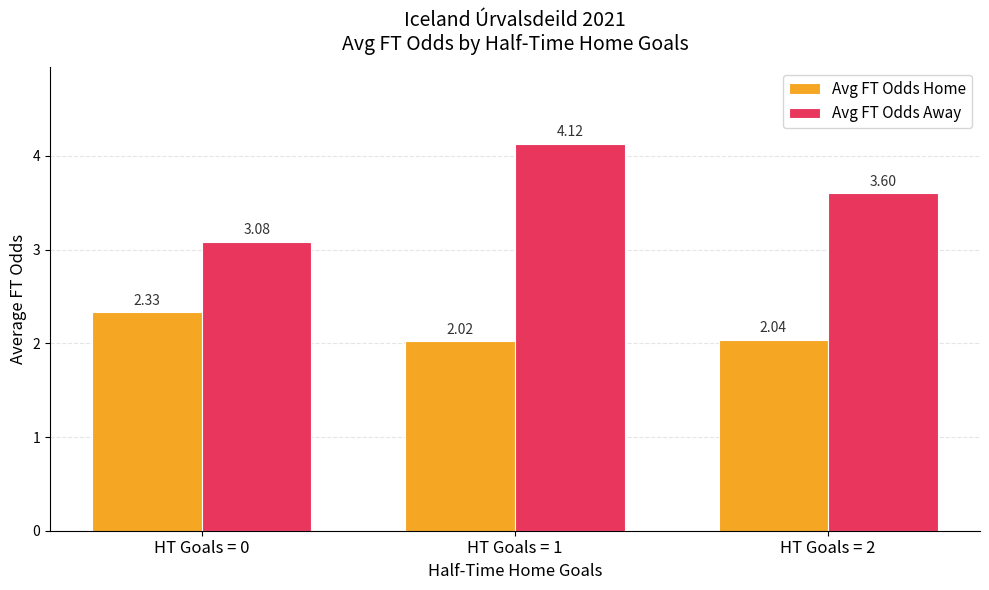

Does the chart contain any negative values?

No